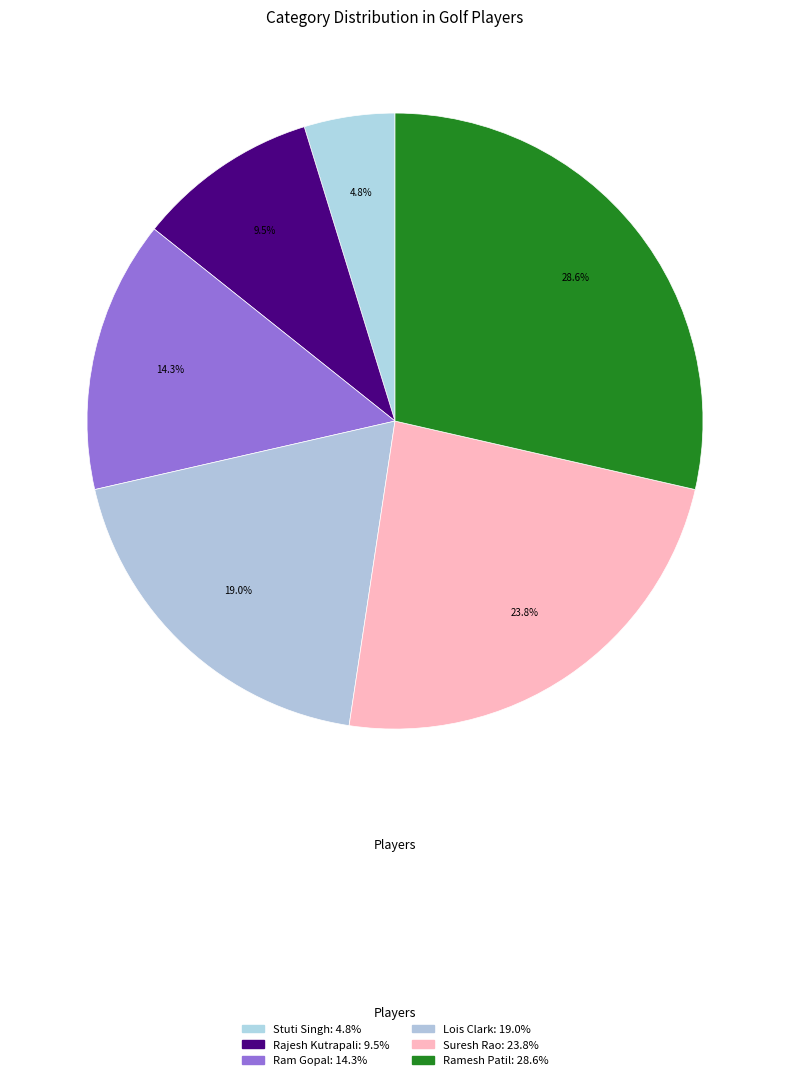

How many segments does this pie chart have?

6